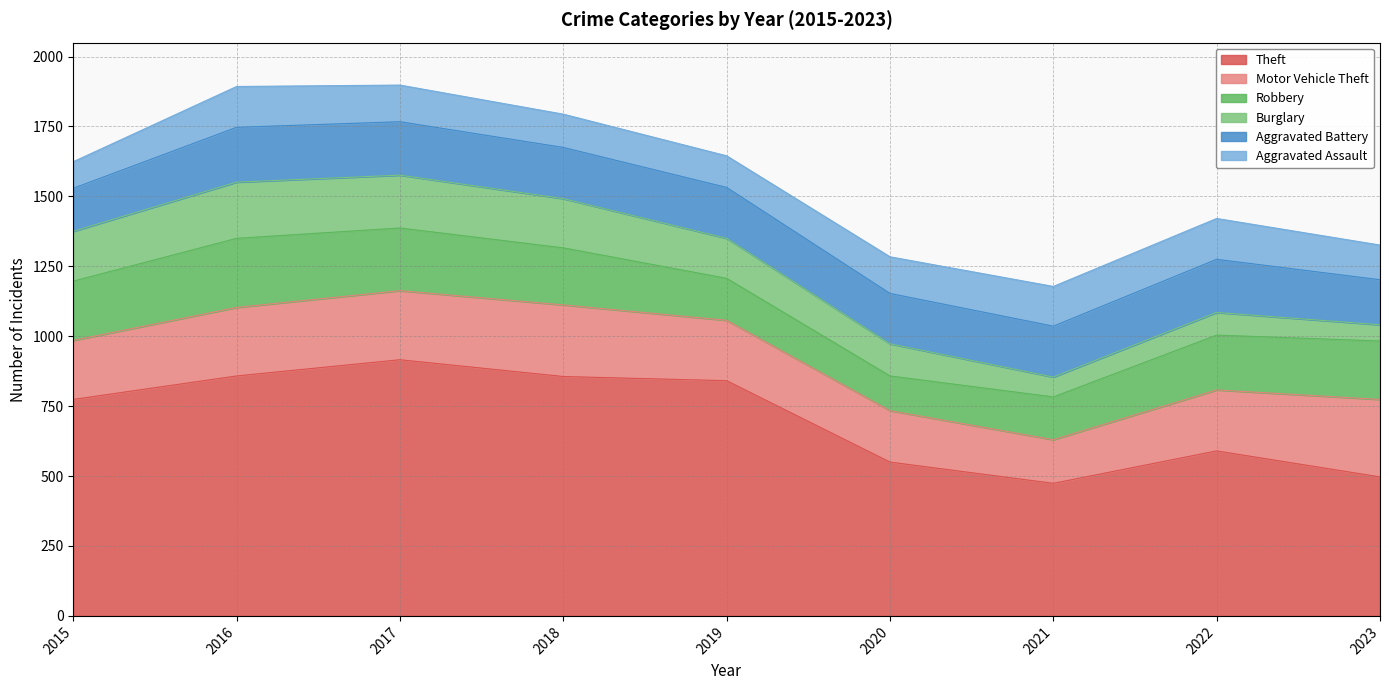

What is the minimum value for Motor Vehicle Theft?

156